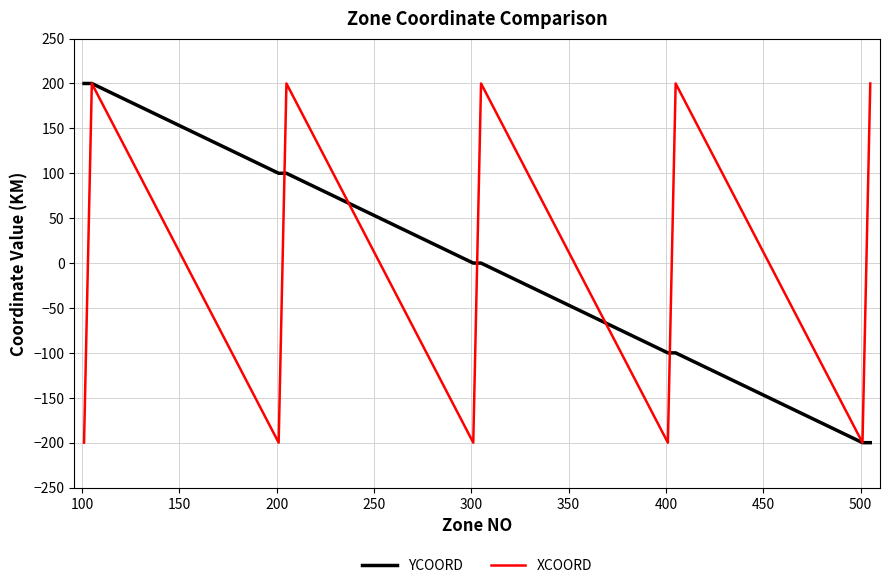

What is the maximum value shown in the chart?

200